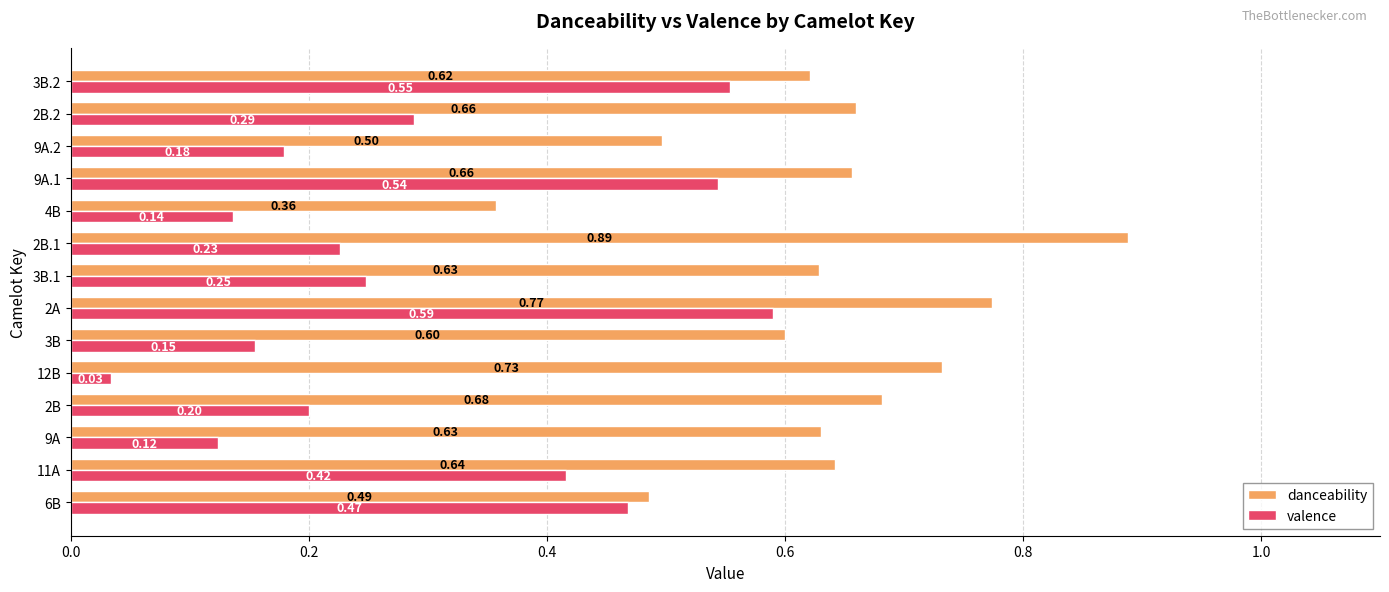

What are all the series names shown in the legend?

danceability, valence